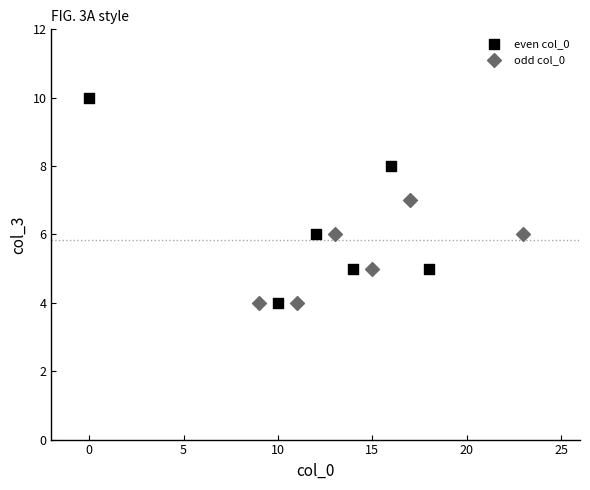

Which series has the widest spread of Y values?

even col_0